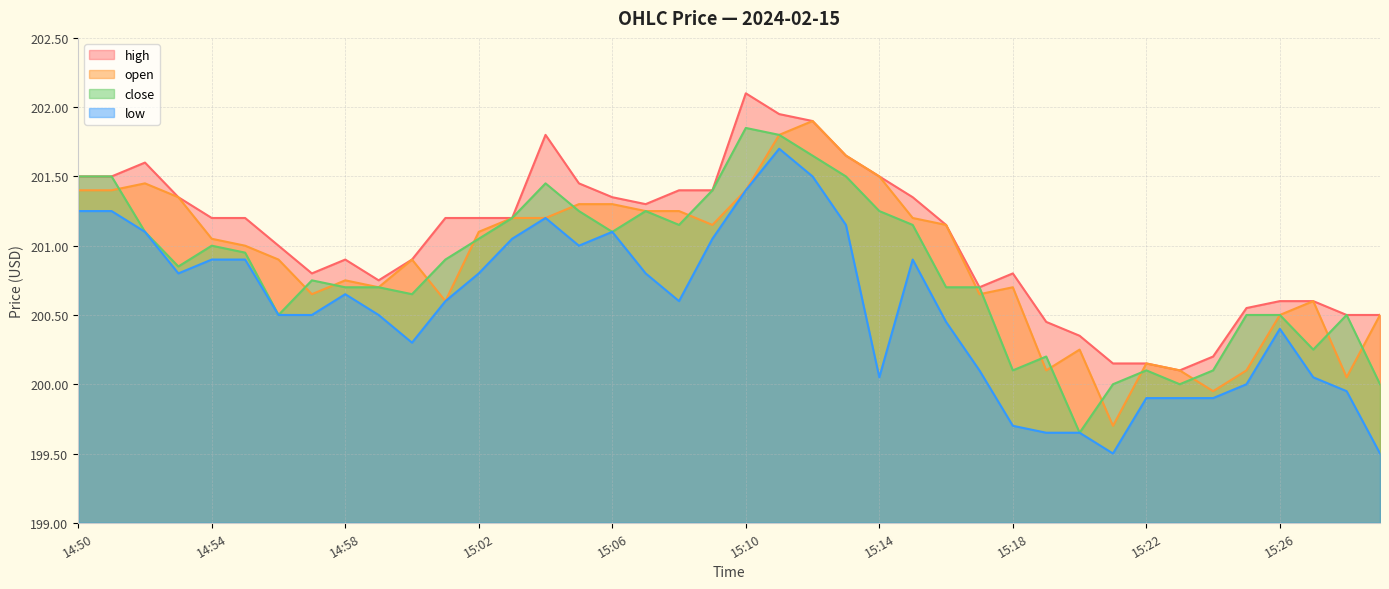

Which series changed the most between 15:27 and 14:58?

low